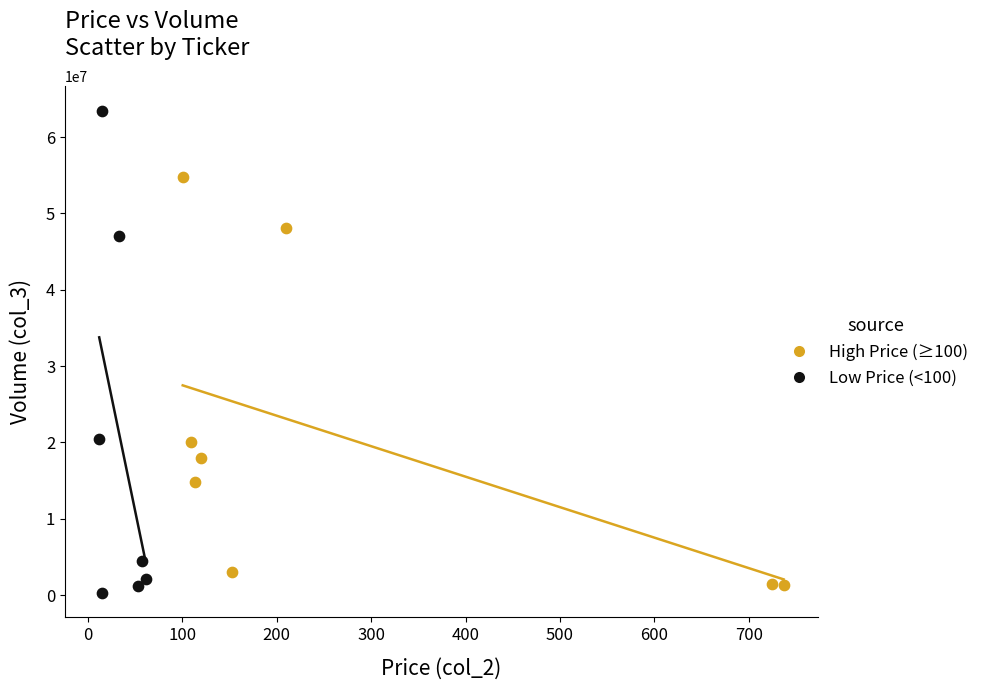

Which series has the widest spread of Y values?

Low Price (<100)